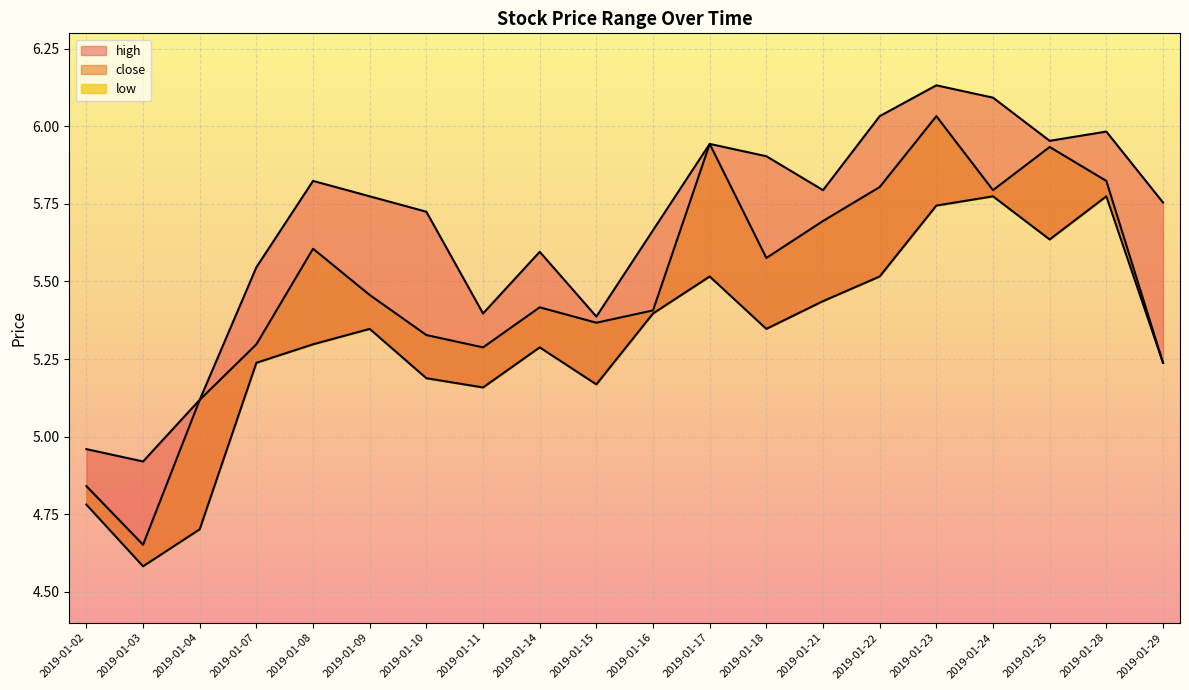

Reading right to left, transcribe all the data shown in this chart.

high: 2019-01-29=5.8	2019-01-28=6.0	2019-01-25=6.0	2019-01-24=6.1	2019-01-23=6.1	2019-01-22=6.0	2019-01-21=5.8	2019-01-18=5.9	2019-01-17=5.9	2019-01-16=5.7	2019-01-15=5.4	2019-01-14=5.6	2019-01-11=5.4	2019-01-10=5.7	2019-01-09=5.8	2019-01-08=5.8	2019-01-07=5.5	2019-01-04=5.1	2019-01-03=4.9	2019-01-02=5.0
close: 2019-01-29=5.2	2019-01-28=5.8	2019-01-25=5.9	2019-01-24=5.8	2019-01-23=6.0	2019-01-22=5.8	2019-01-21=5.7	2019-01-18=5.6	2019-01-17=5.9	2019-01-16=5.4	2019-01-15=5.4	2019-01-14=5.4	2019-01-11=5.3	2019-01-10=5.3	2019-01-09=5.5	2019-01-08=5.6	2019-01-07=5.3	2019-01-04=5.1	2019-01-03=4.7	2019-01-02=4.8
low: 2019-01-29=5.2	2019-01-28=5.8	2019-01-25=5.6	2019-01-24=5.8	2019-01-23=5.7	2019-01-22=5.5	2019-01-21=5.4	2019-01-18=5.3	2019-01-17=5.5	2019-01-16=5.4	2019-01-15=5.2	2019-01-14=5.3	2019-01-11=5.2	2019-01-10=5.2	2019-01-09=5.3	2019-01-08=5.3	2019-01-07=5.2	2019-01-04=4.7	2019-01-03=4.6	2019-01-02=4.8